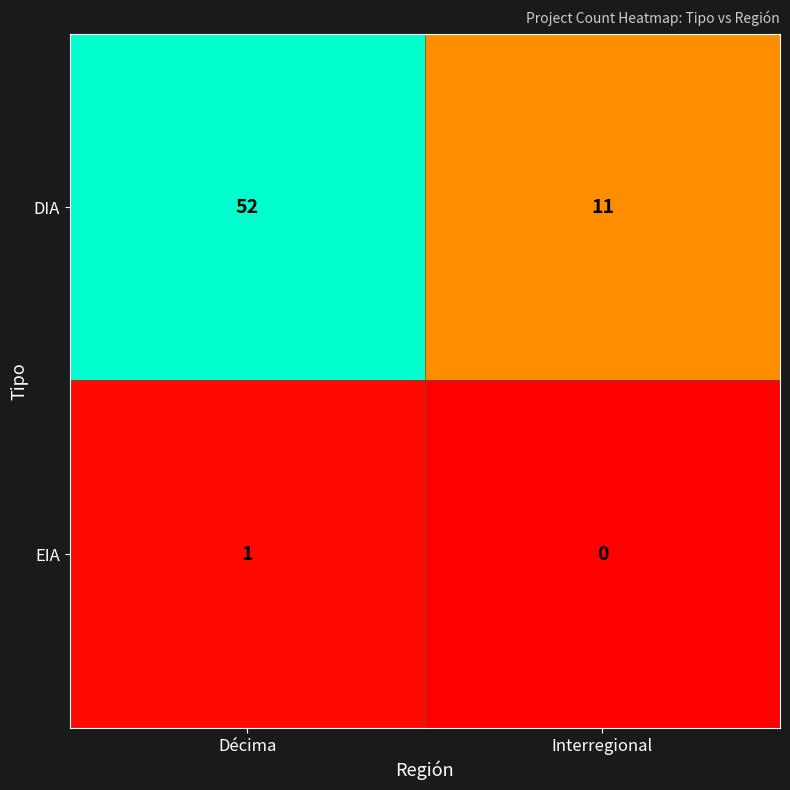

What is the average value of the DIA series?

32